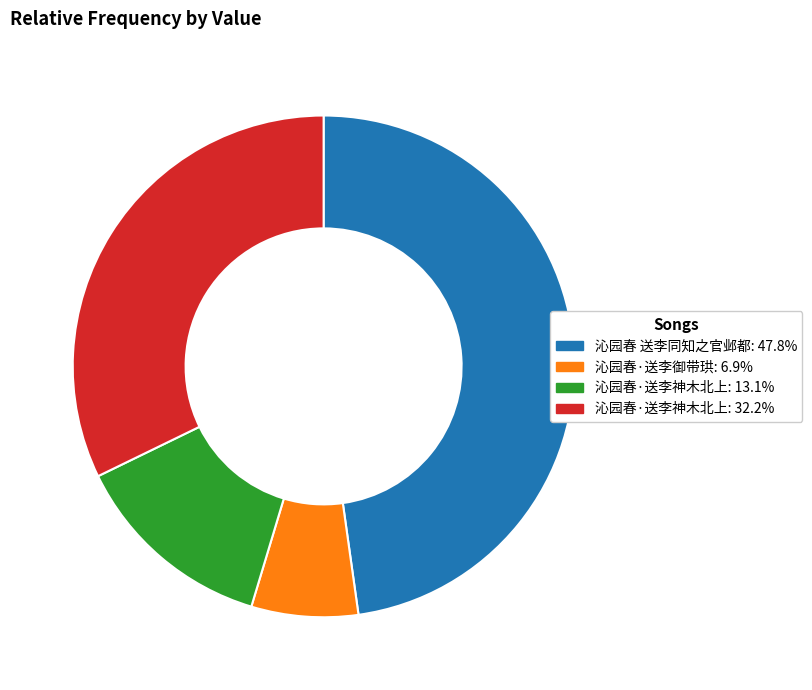

Is there any slice that represents more than half of the pie?

No